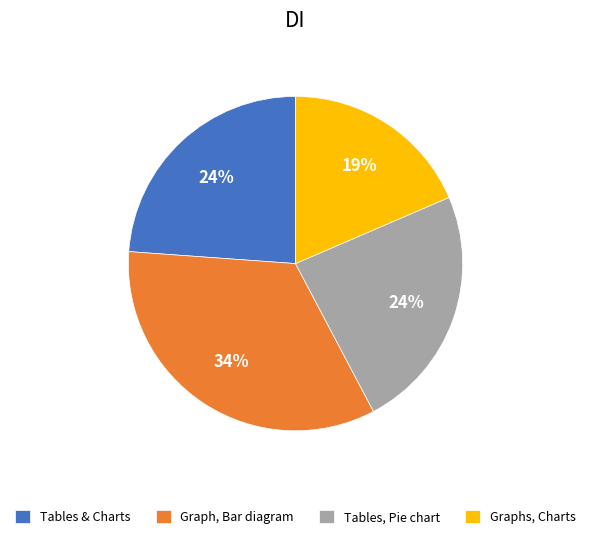

What is the ratio of the value at Graphs, Charts to the value at Tables & Charts?

0.8